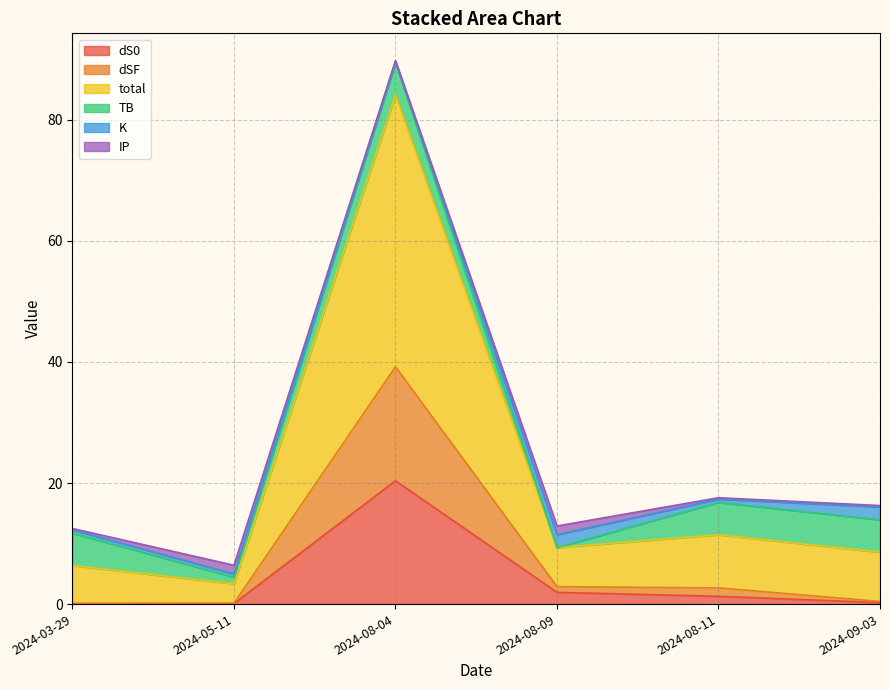

Which category has the highest value in the dS0 series?

2024-08-04